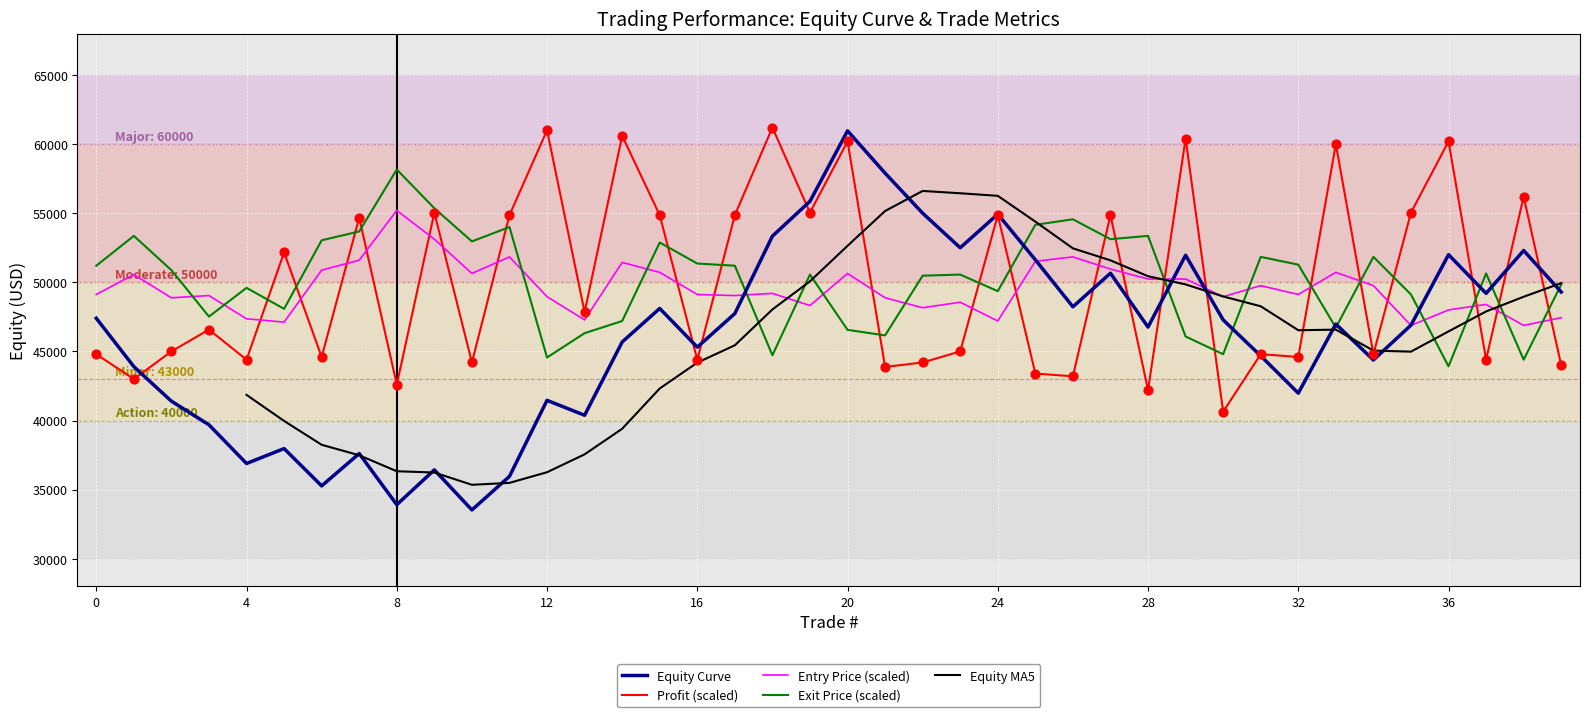

Is the value of Equity Curve at 31 greater than the value of Exit Price at 18?

No